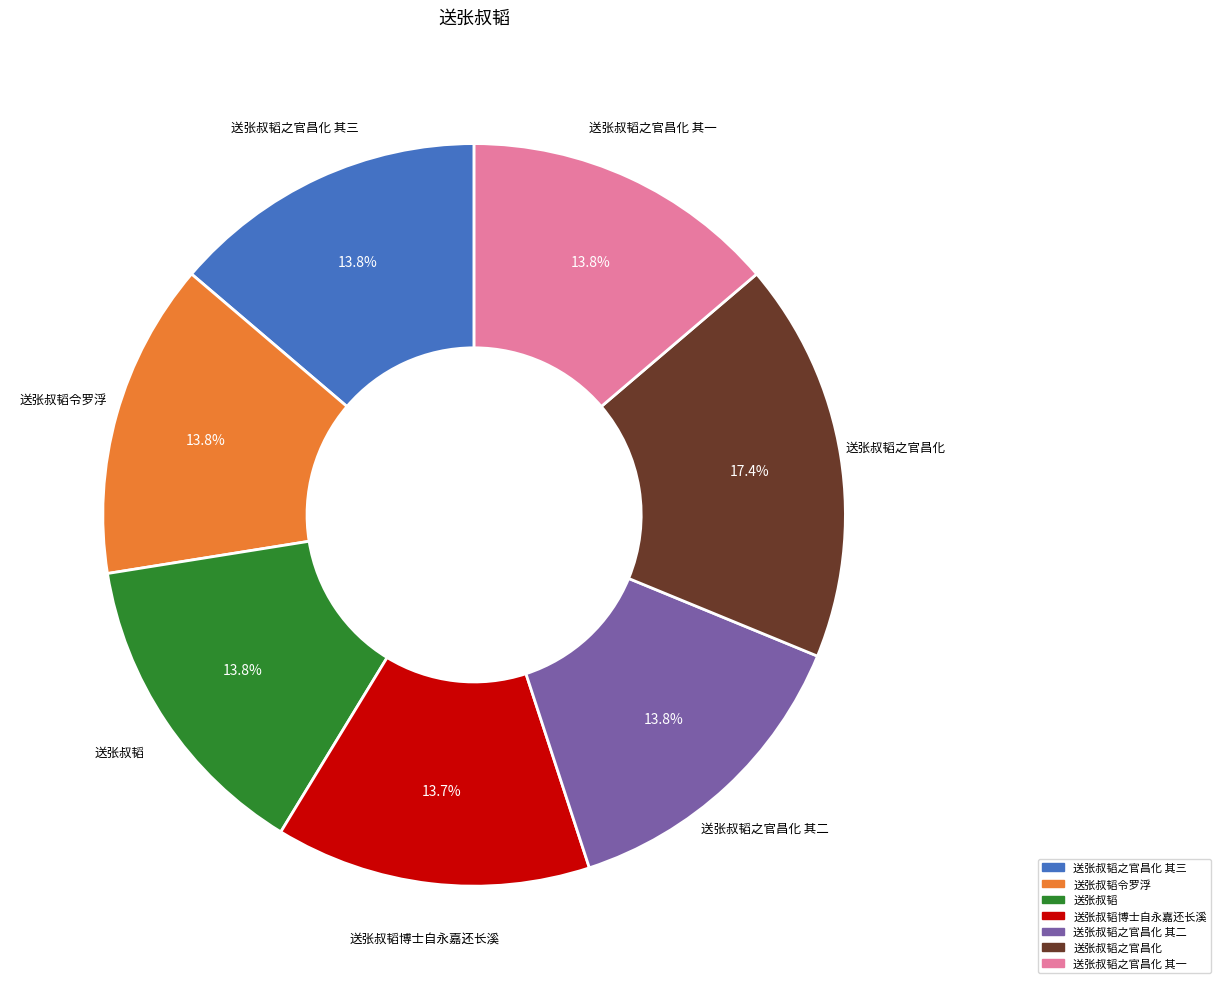

Which slice is the largest?

送张叔韬之官昌化